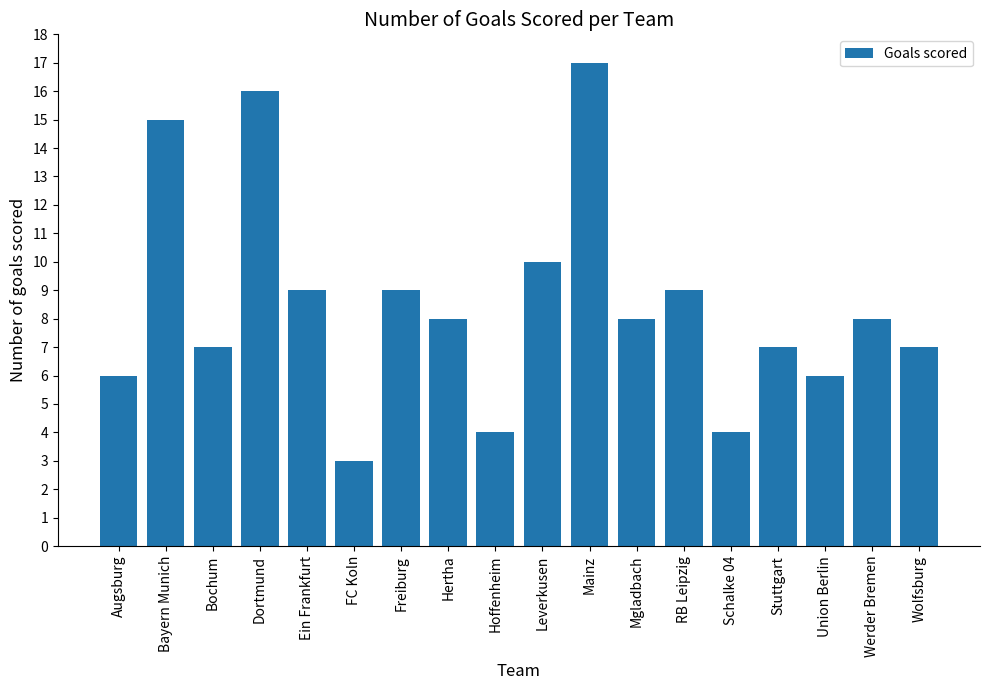

What is the greatest value displayed?

17